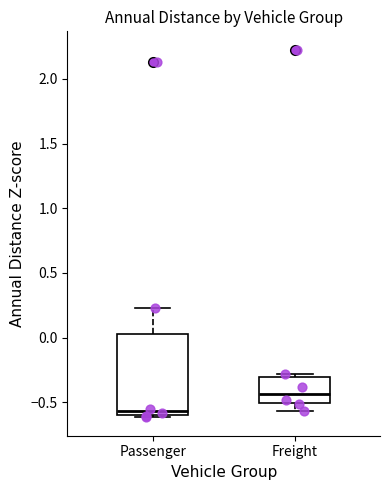

Reading left to right, transcribe this box plot: for each box, give where its median line is, the range the box spans, and where its two whiskers end, as read against the y-axis. The values are not printed on the chart, so give them approximately, as read against the axis.

Passenger: median -0.55, box -0.60 to 0.05, whiskers -0.60 (just below the box's lower edge) to 0.25
Freight: median -0.45, box -0.50 to -0.30, whiskers -0.55 to -0.30 (just above the box's upper edge)